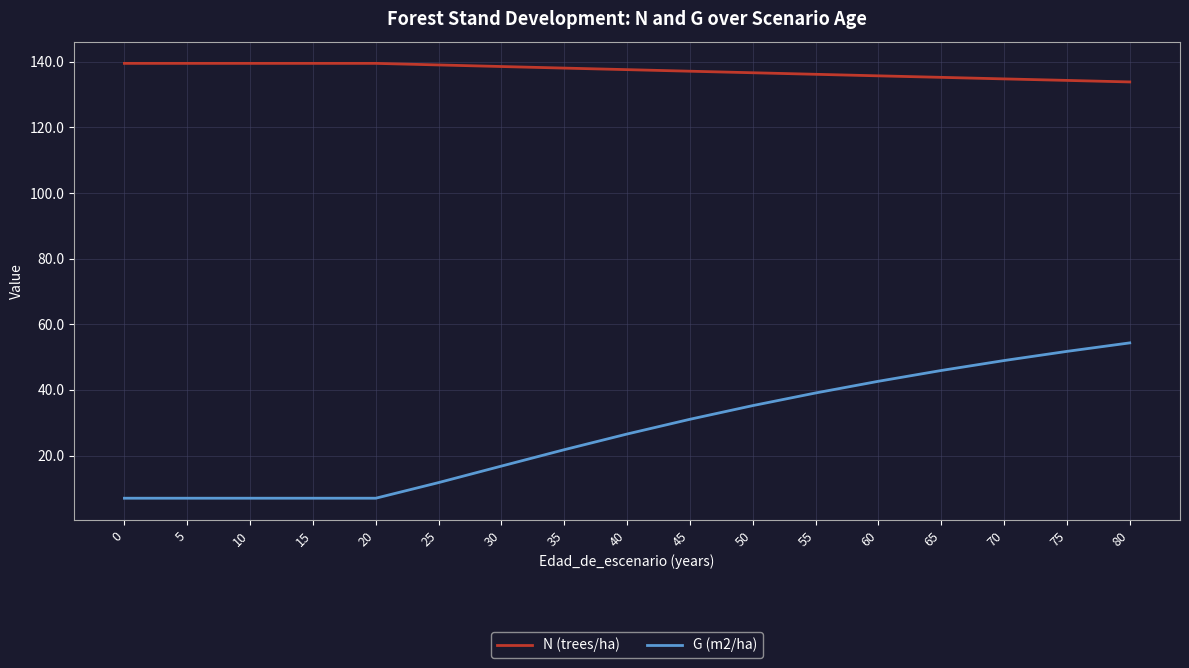

True or false: N (trees/ha) and G (m2/ha) intersect in this chart.

False